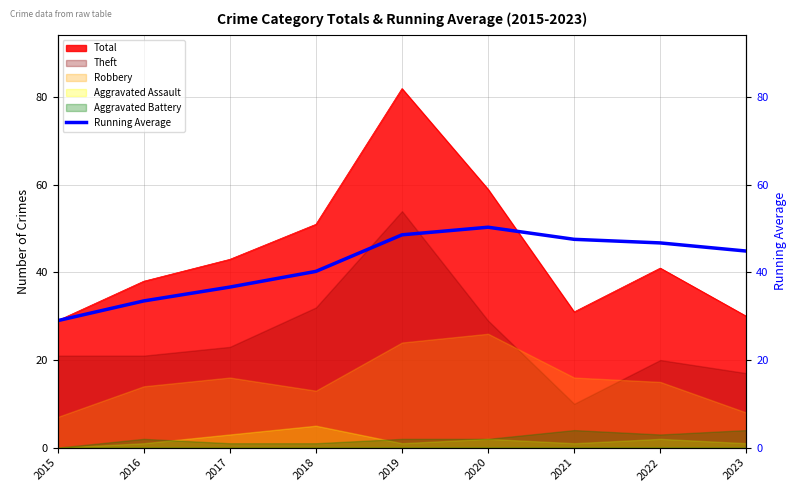

At which label does the data first exceed 44?

2019